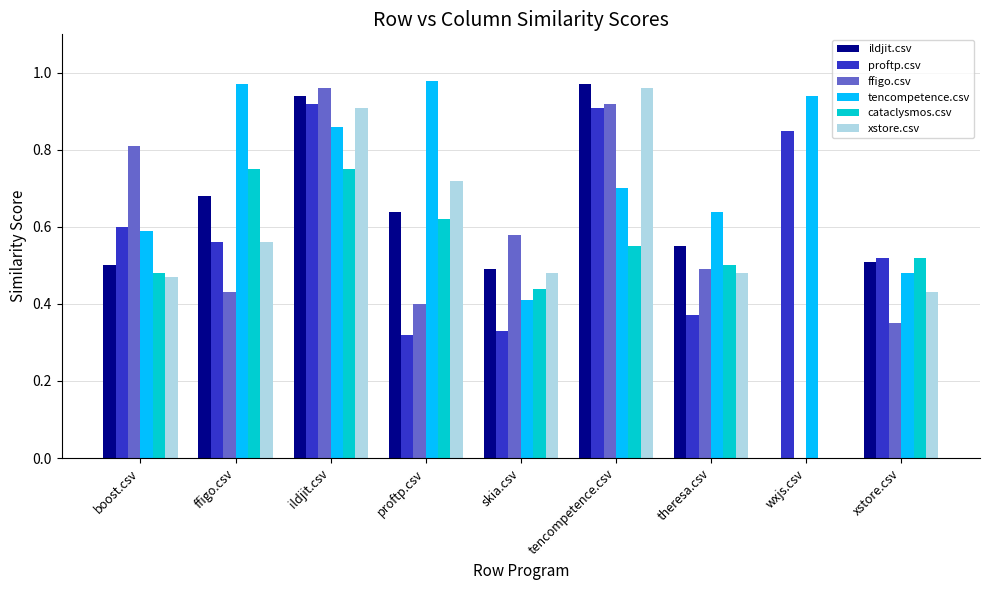

What are all the series names shown in the legend?

ildjit.csv, proftp.csv, ffigo.csv, tencompetence.csv, cataclysmos.csv, xstore.csv